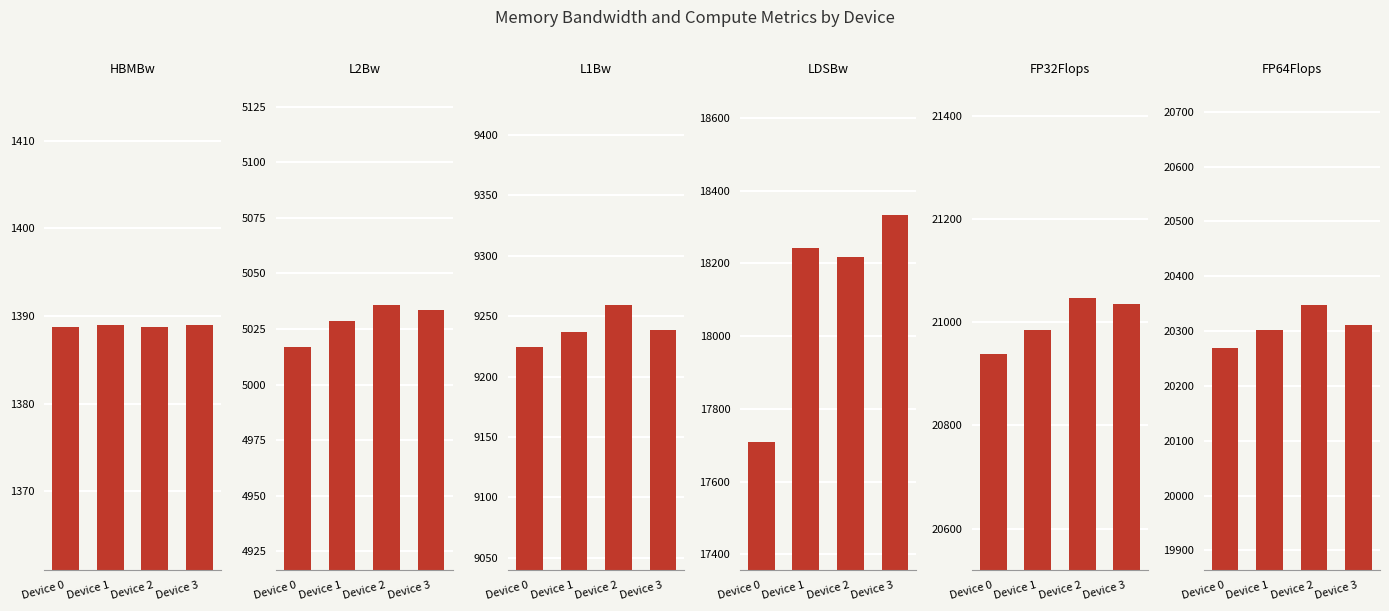

At how many categories does at least one series exceed 6423?

4